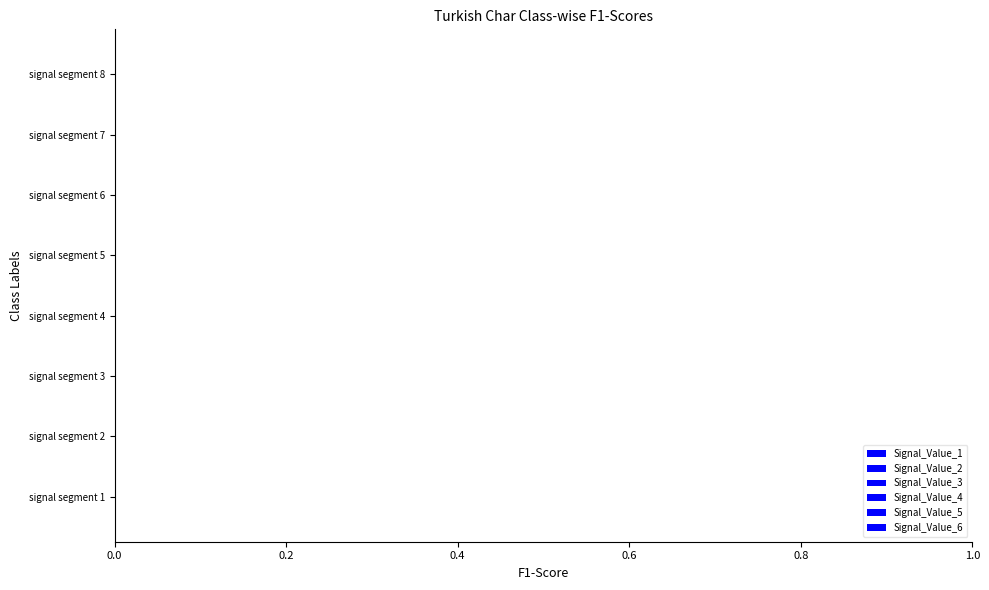

How many series are shown in this chart?

6